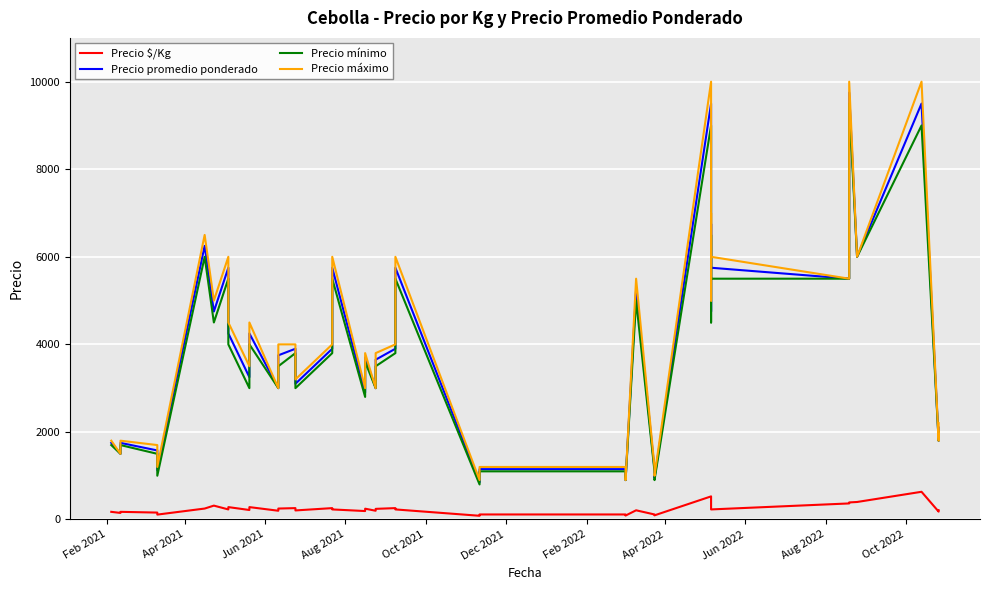

How many lines are shown in the chart?

4